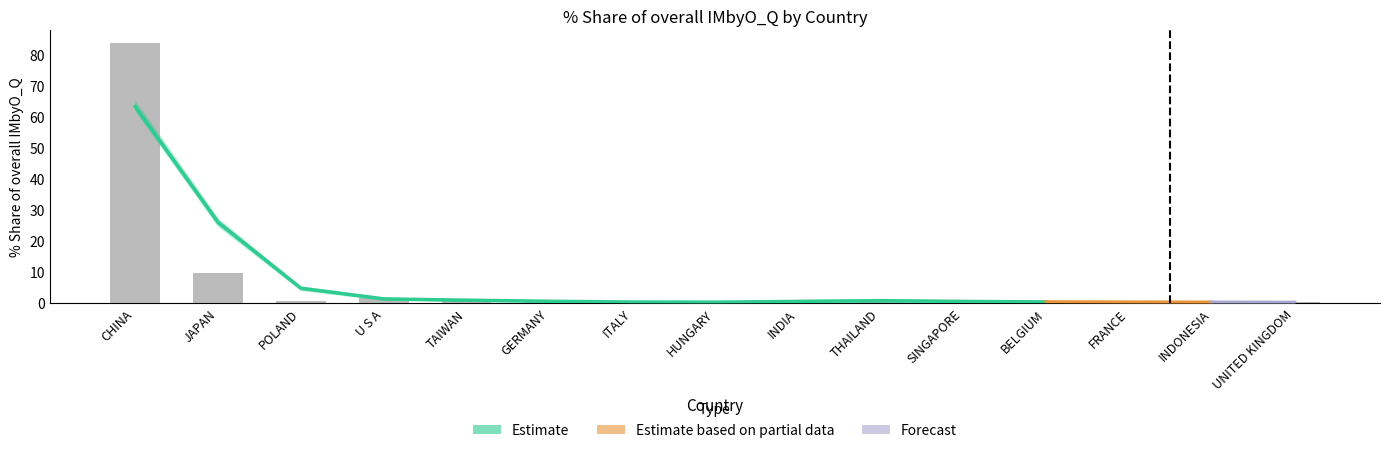

What is the difference between the maximum and second lowest values in the 201812_% Share series?

82.5